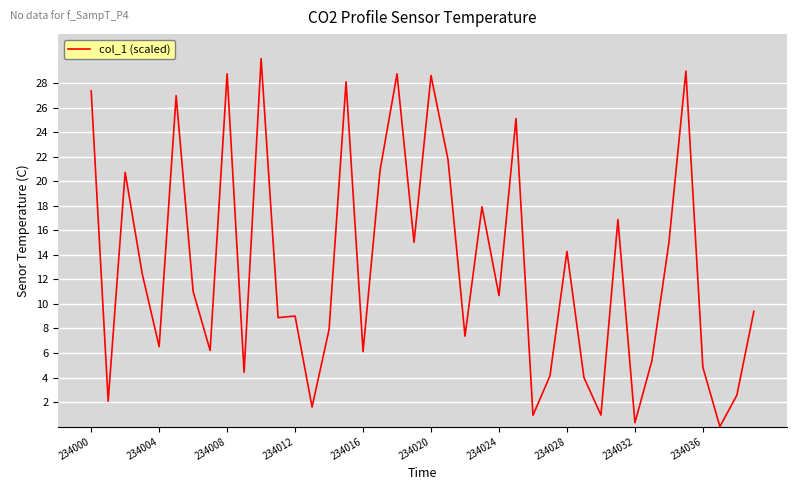

What is the difference between the maximum and minimum values?

30.0